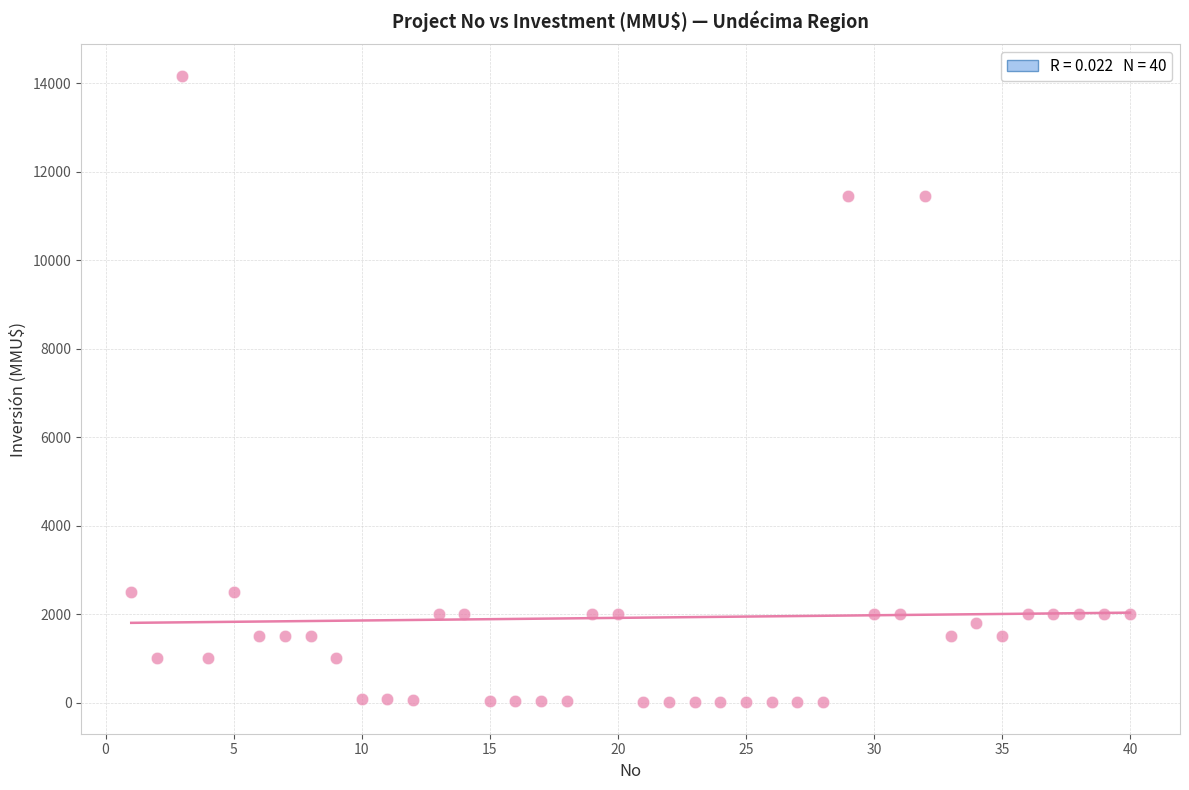

What is the range of X values (max minus min)?

39